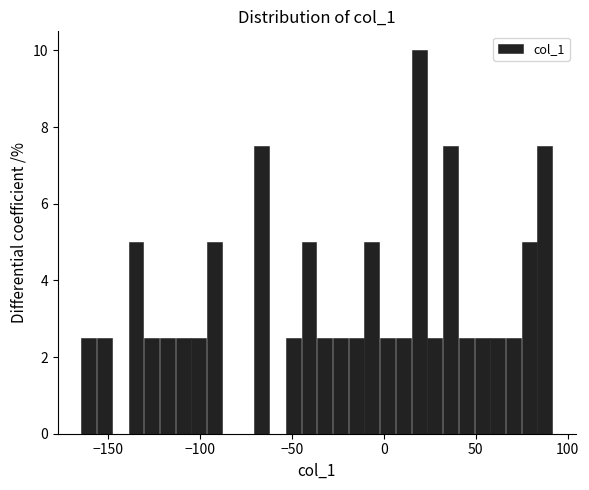

Around what value on the x-axis is the tallest bar? Give the approximate position of its centre, as read against the axis.

20